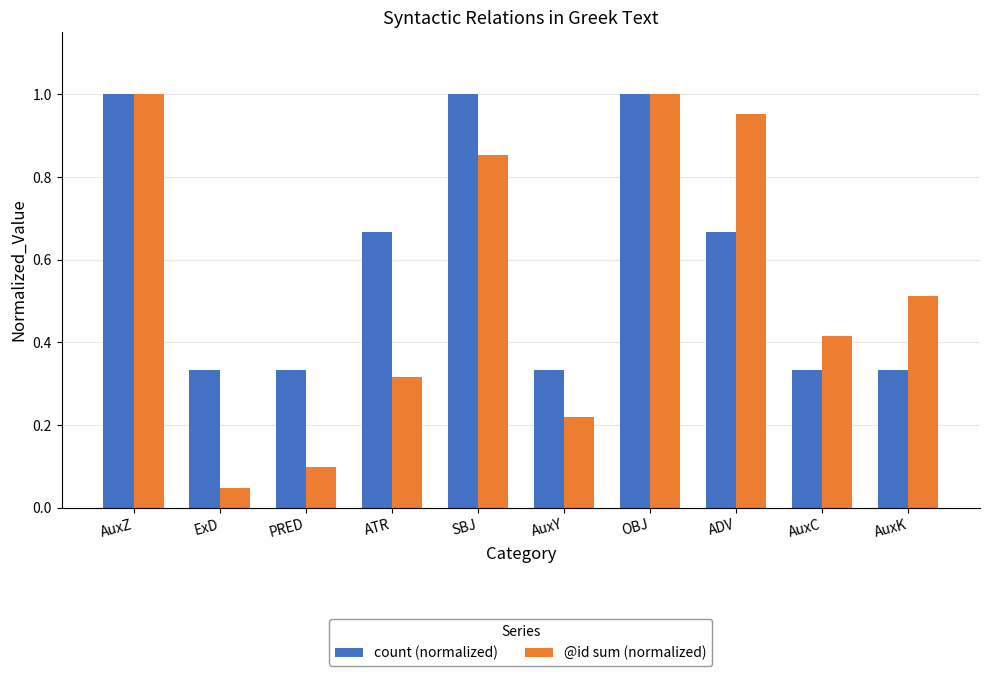

How many bars are there in total?

20